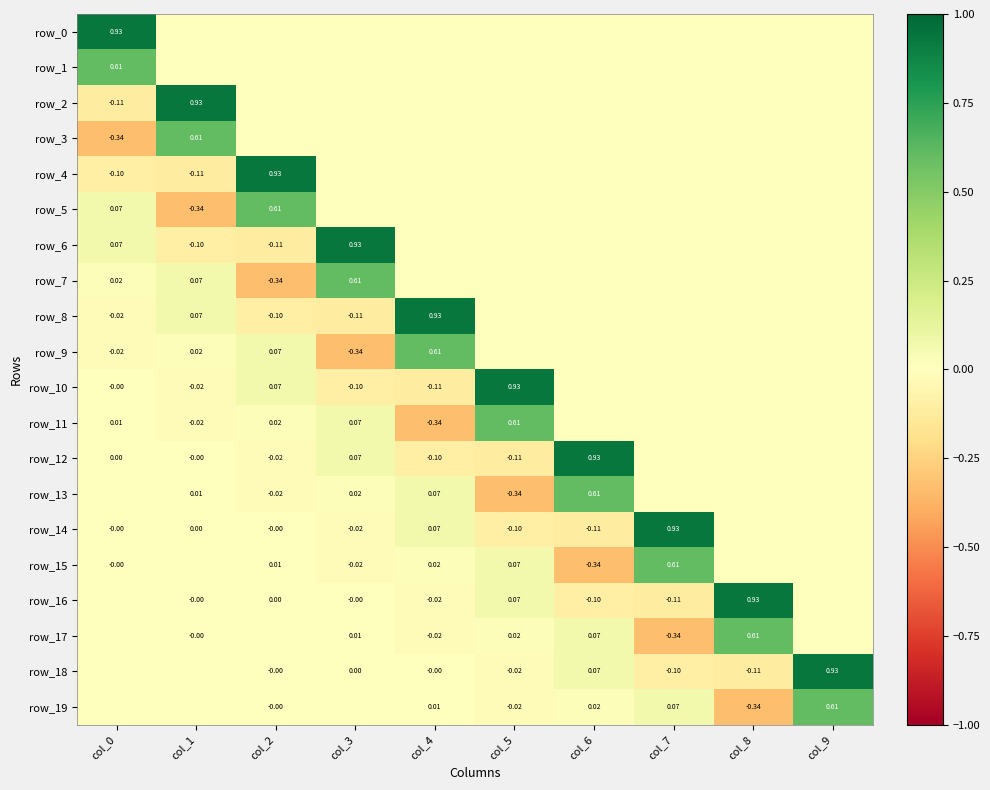

Which series has the largest total across all categories?

row_0